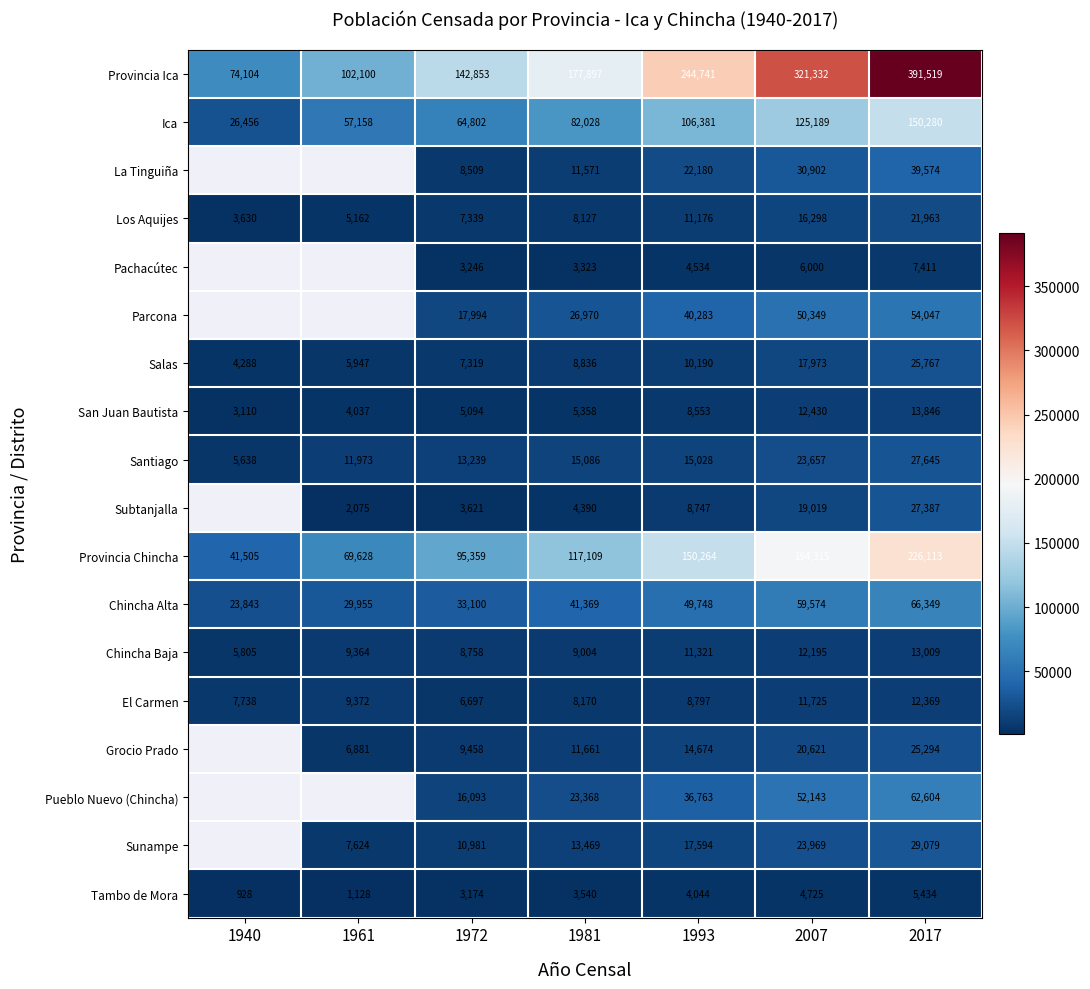

True or false: Tambo de Mora has a value of 525.6 at 1961.

False